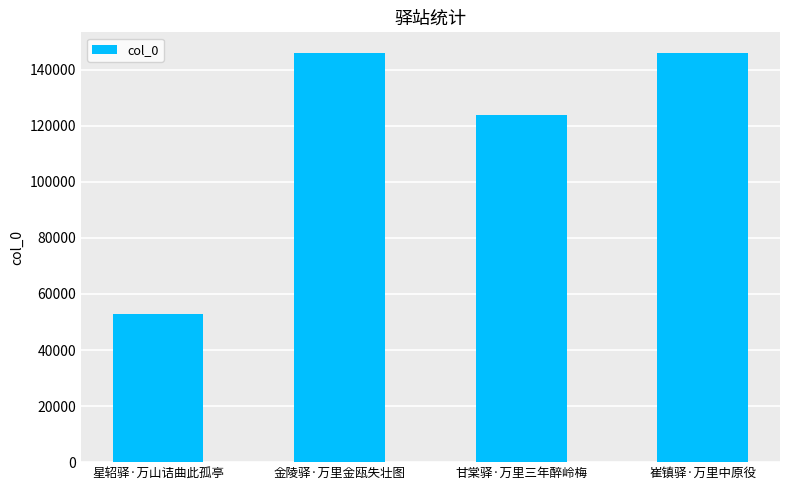

Does the chart contain any negative values?

No